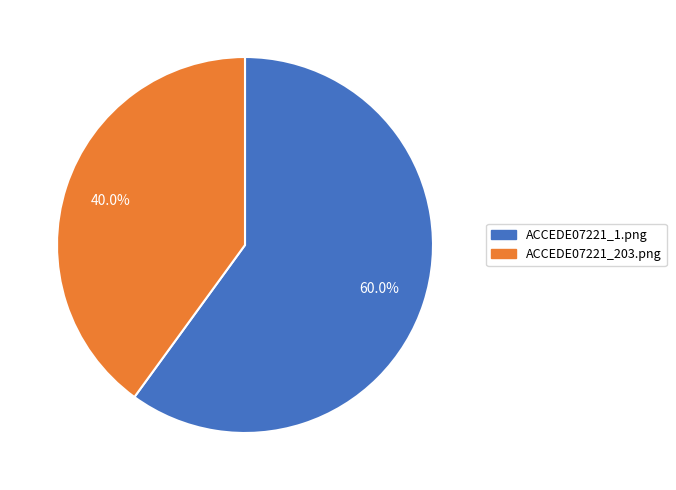

Which category accounts for the majority?

ACCEDE07221_1.png